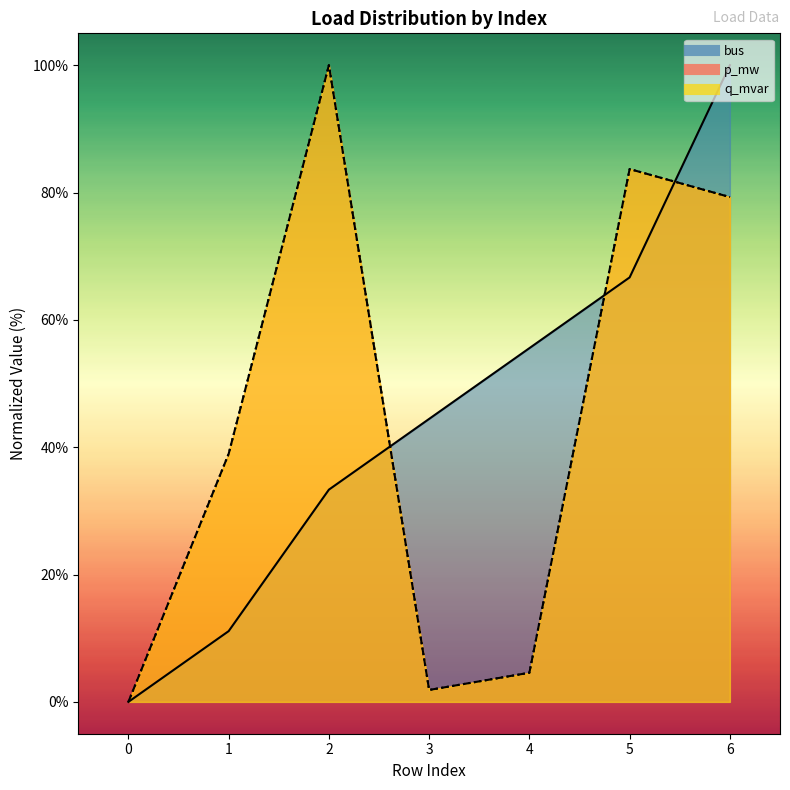

Between which two adjacent categories do bus and q_mvar first intersect?

2 and 3